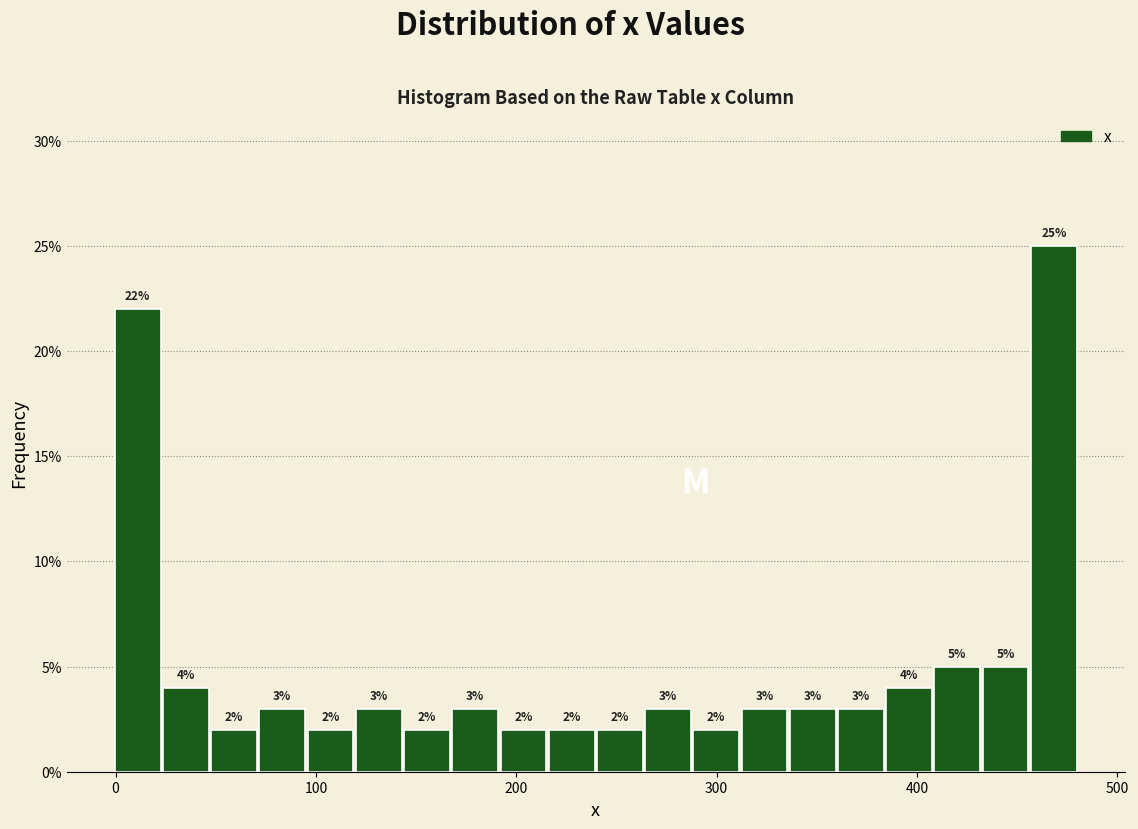

Around what value on the x-axis is the tallest bar? Give the approximate position of its centre, as read against the axis.

470